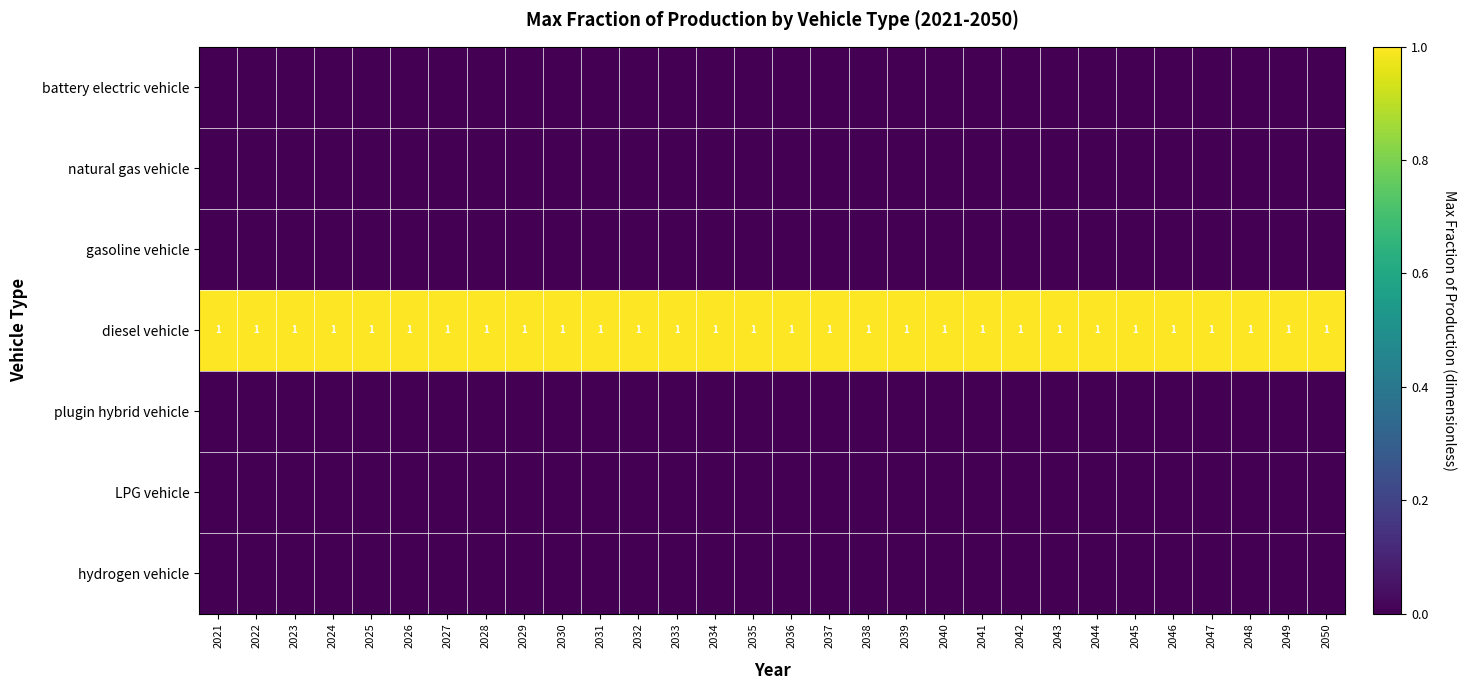

What is the total value across all series at 2028?

1